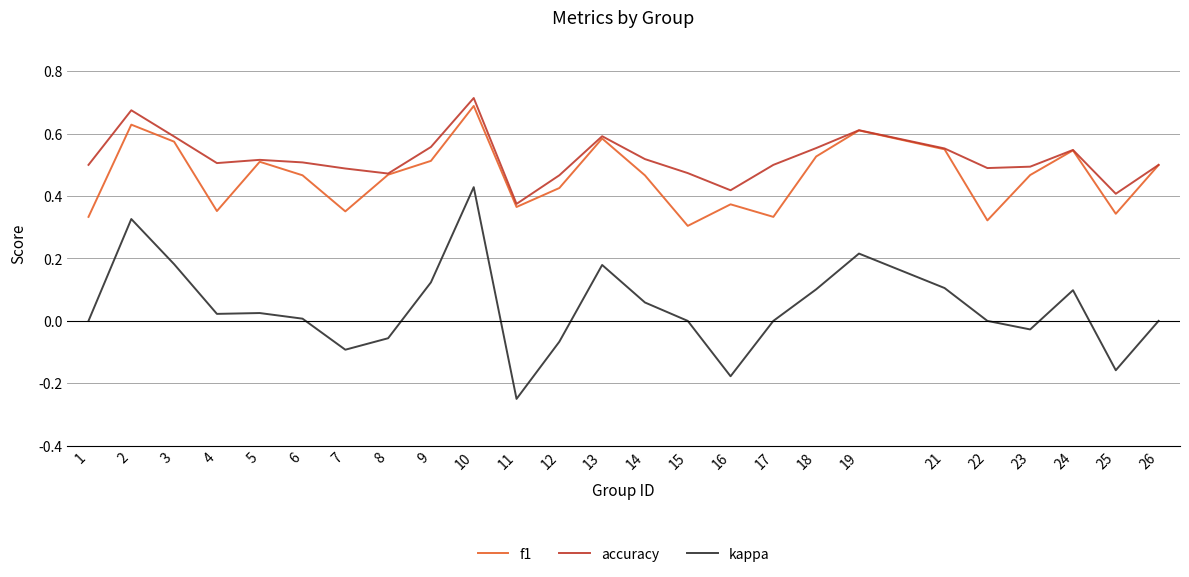

Rank the series by their maximum value, from highest to lowest.

accuracy, f1, kappa